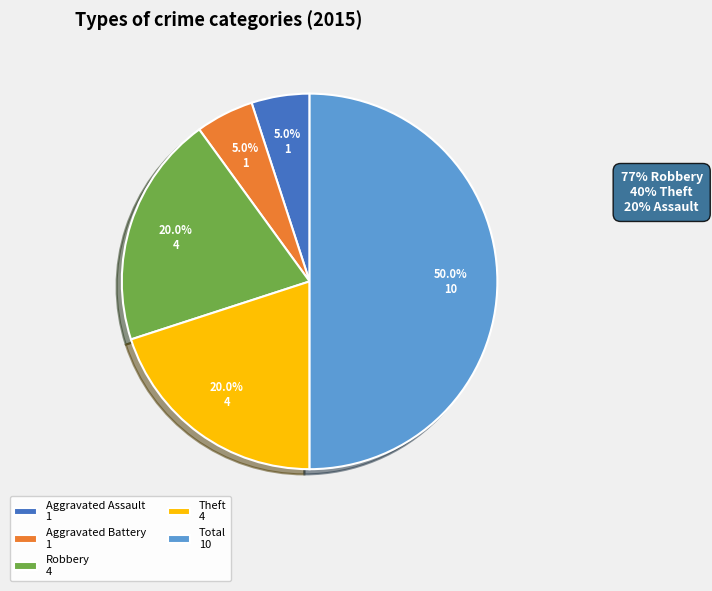

Combined, do Aggravated Battery and Theft account for over 50%?

No